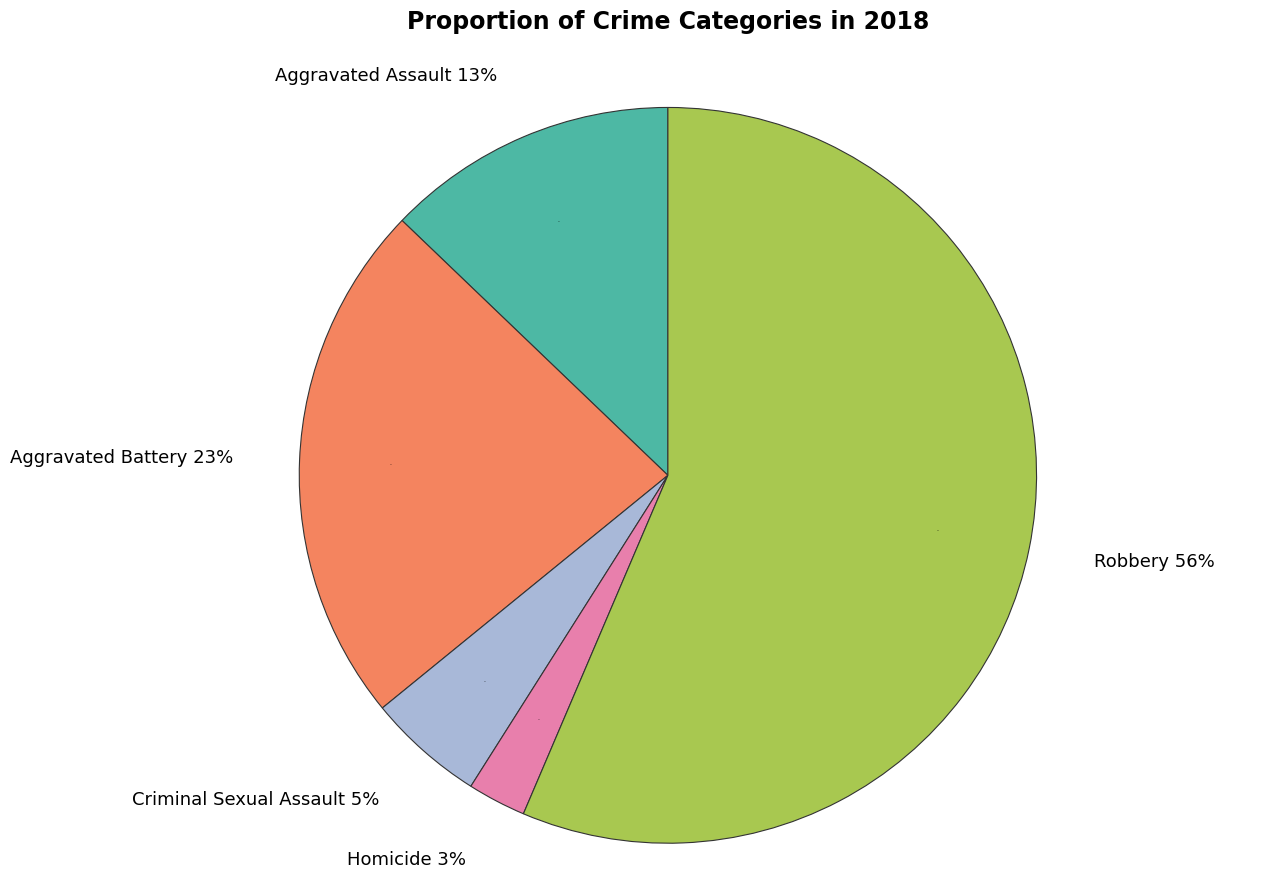

Which has a higher value, Robbery or Homicide?

Robbery